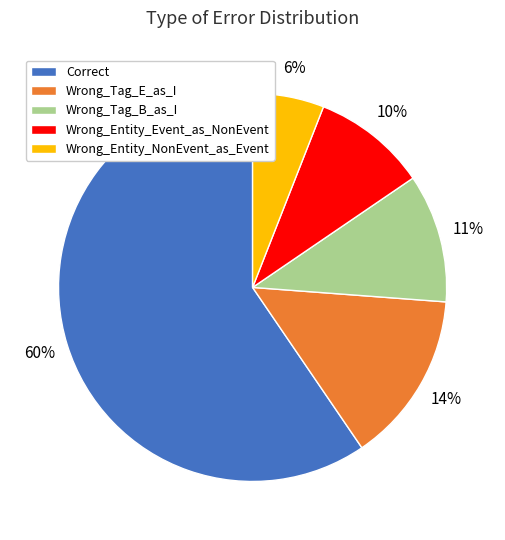

Which category has the biggest portion of the pie?

Correct